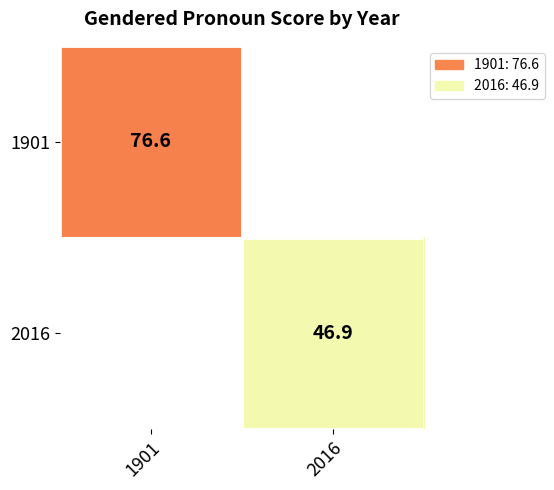

Is the value of 1901 at 1901 greater than the value of 2016 at 2016?

Yes